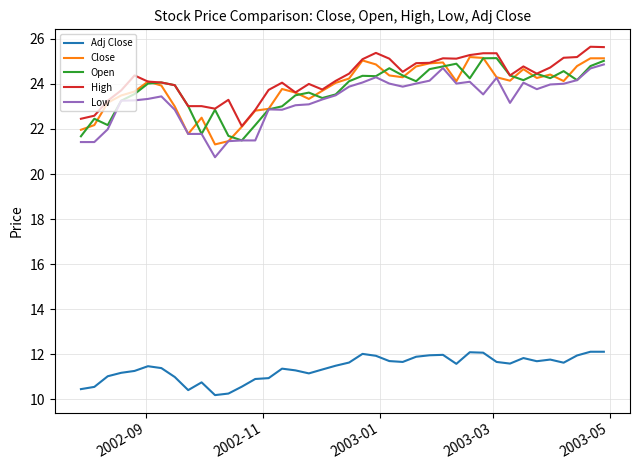

What is the maximum value for Close?

25.2